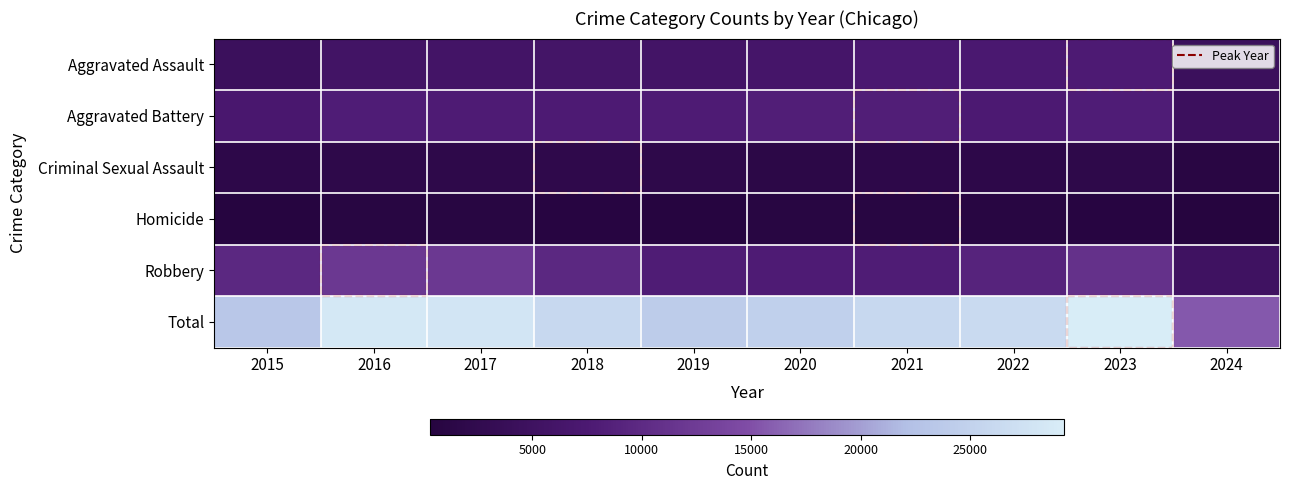

How many series are shown in this chart?

6